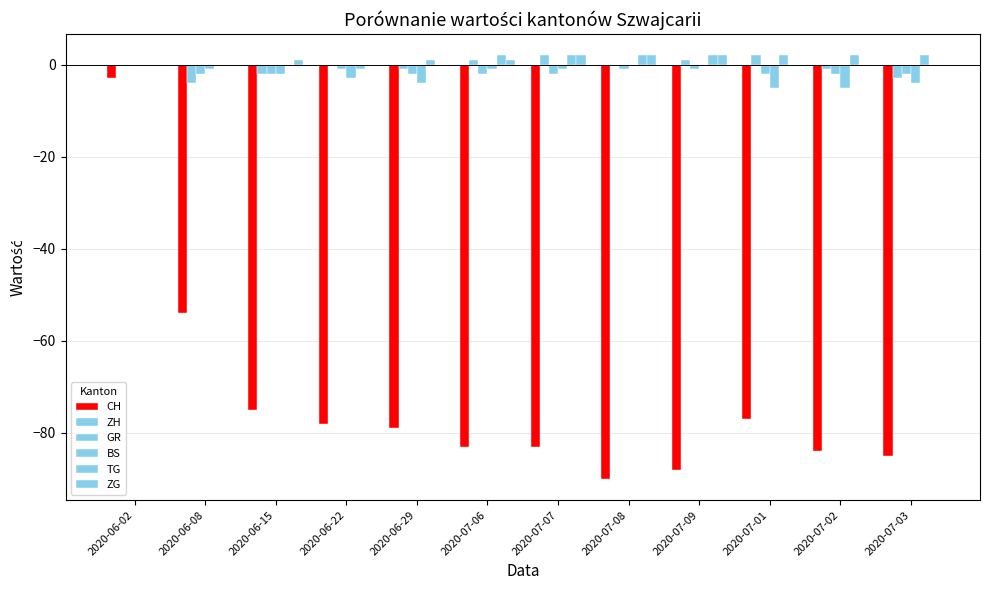

Which series has the largest total across all categories?

TG